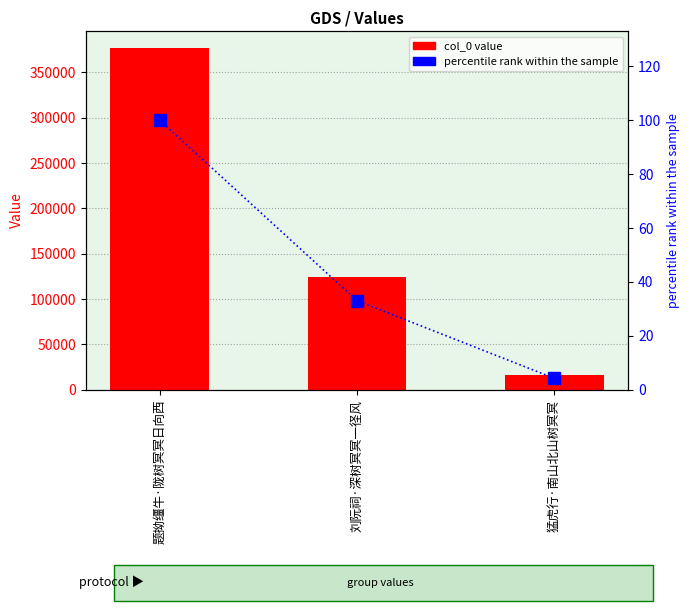

At which label does col_0 reach its peak?

题拗缰牛·陇树冥冥日向西